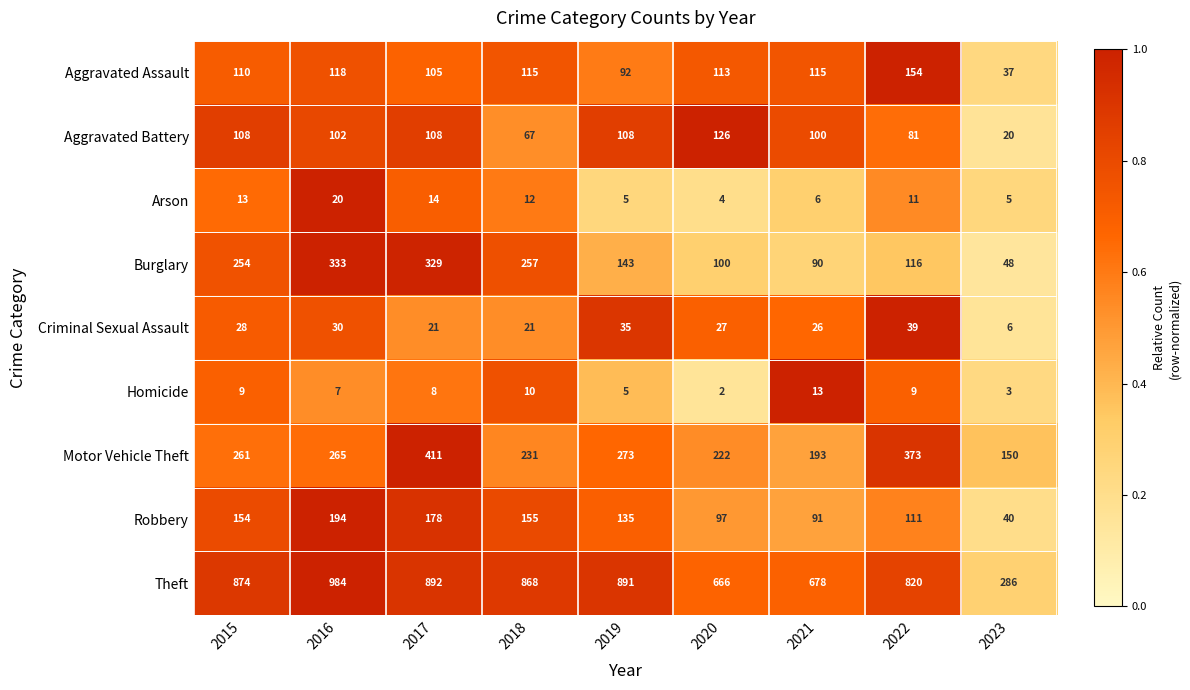

What is the minimum value shown in the chart?

2